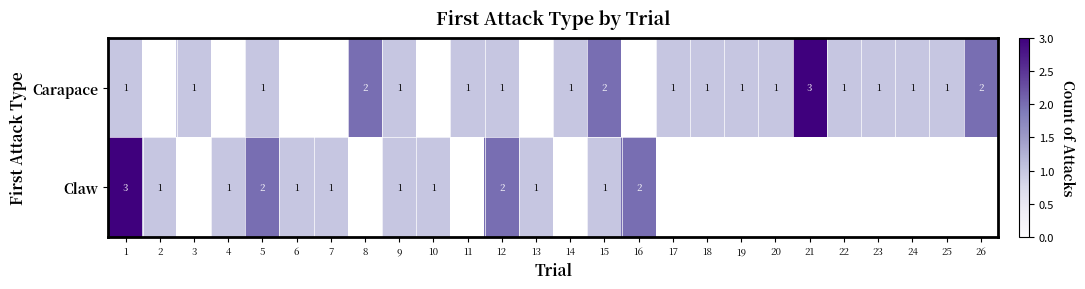

What is the total value across all series at 5?

3